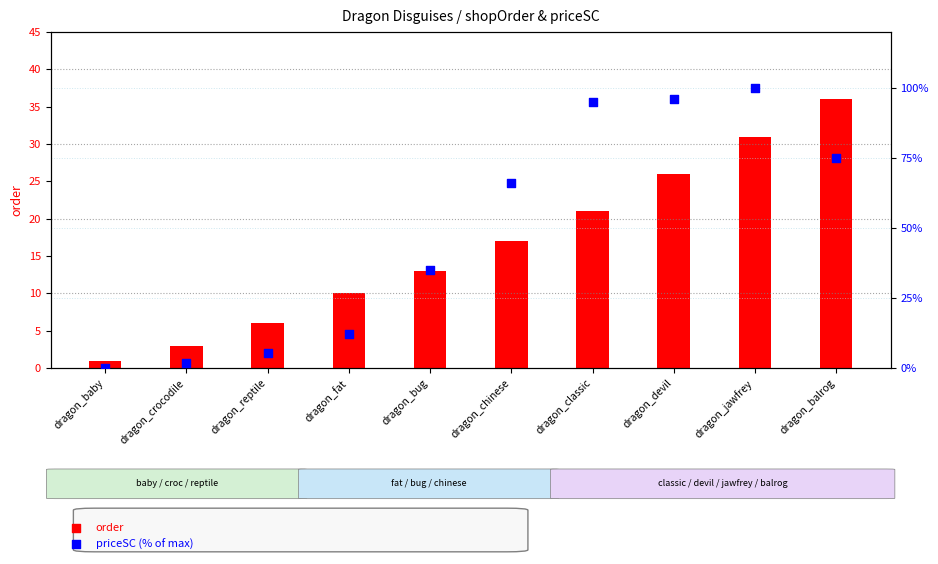

What is the total value across all series at dragon_bug?

48.0